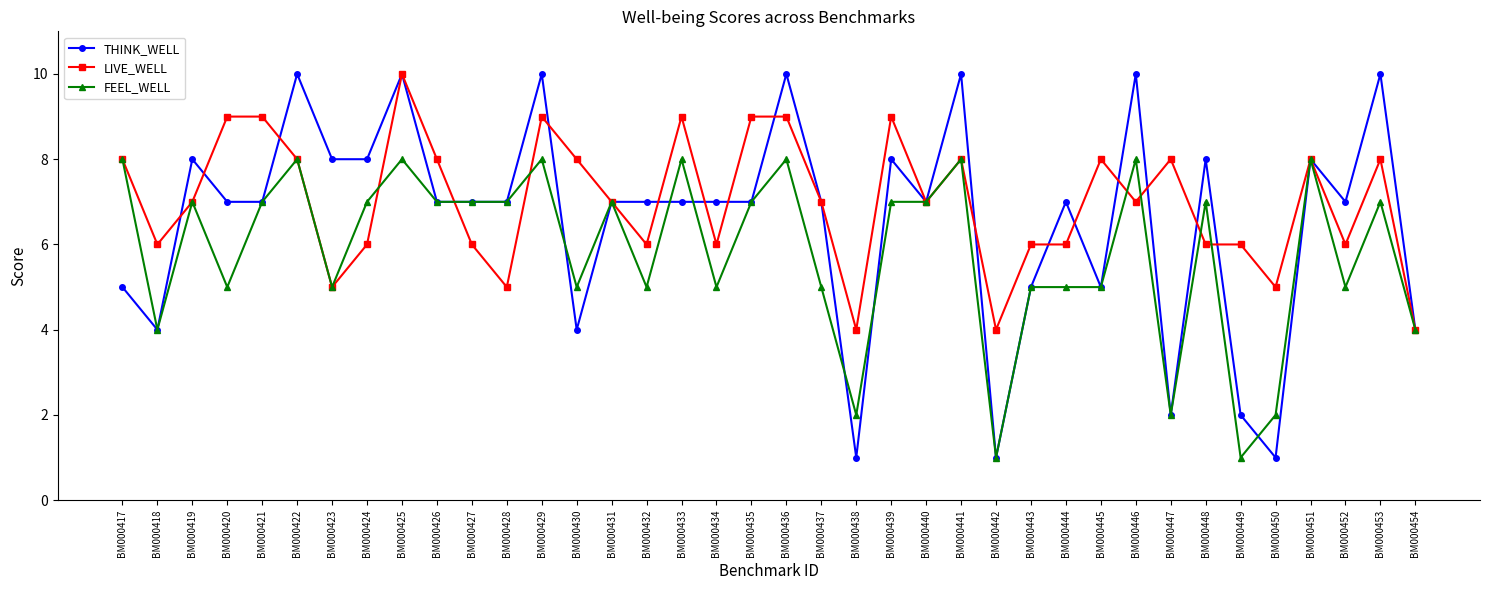

Reading left to right, extract all data points from this chart.

THINK_WELL: 5	4	8	7	7	10	8	8	10	7	7	7	10	4	7	7	7	7	7	10	7	1	8	7	10	1	5	7	5	10	2	8	2	1	8	7	10	4
LIVE_WELL: 8	6	7	9	9	8	5	6	10	8	6	5	9	8	7	6	9	6	9	9	7	4	9	7	8	4	6	6	8	7	8	6	6	5	8	6	8	4
FEEL_WELL: 8	4	7	5	7	8	5	7	8	7	7	7	8	5	7	5	8	5	7	8	5	2	7	7	8	1	5	5	5	8	2	7	1	2	8	5	7	4